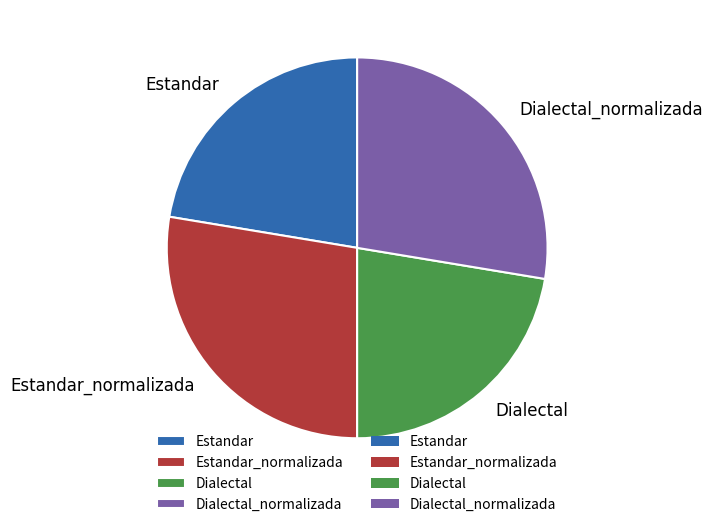

Does any single category account for the majority?

No